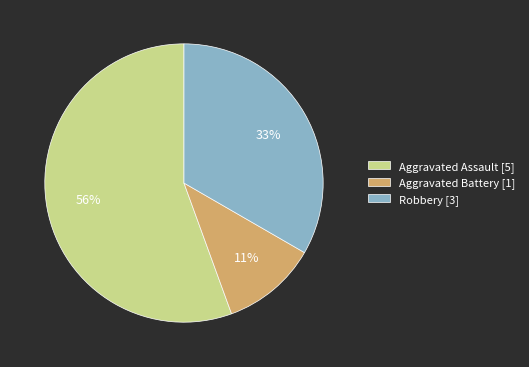

Count the number of slices in the pie.

3